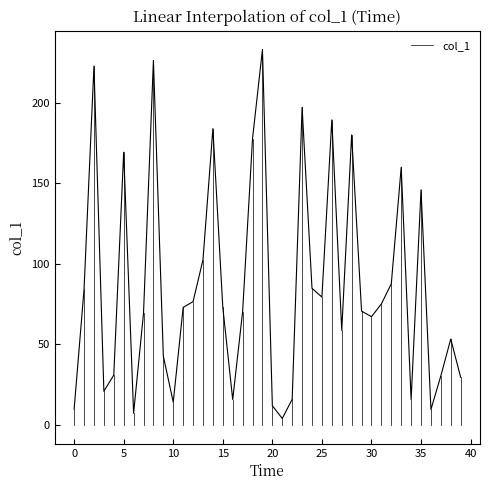

How many lines are shown in the chart?

1